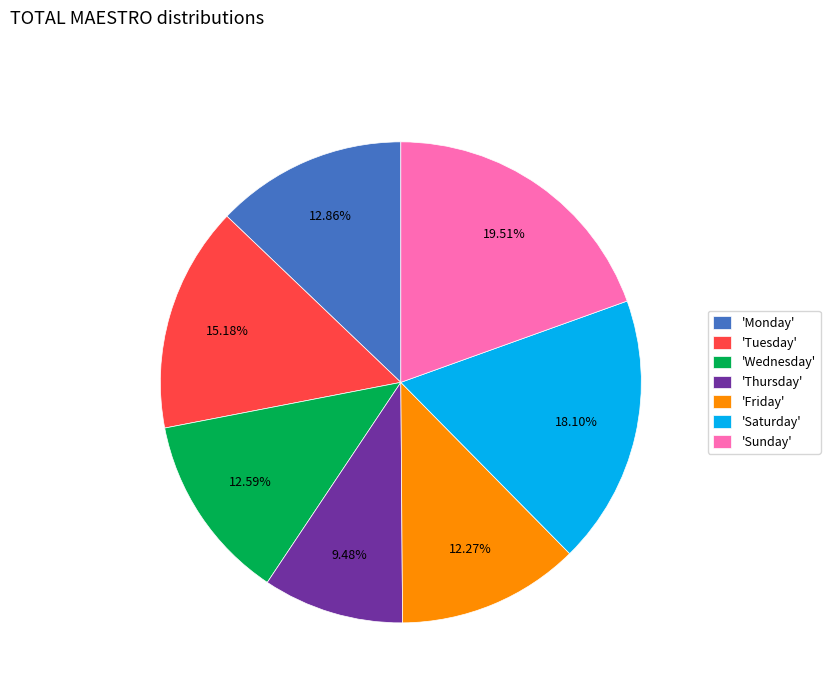

Which has a higher value, 'Saturday' or 'Thursday'?

'Saturday'